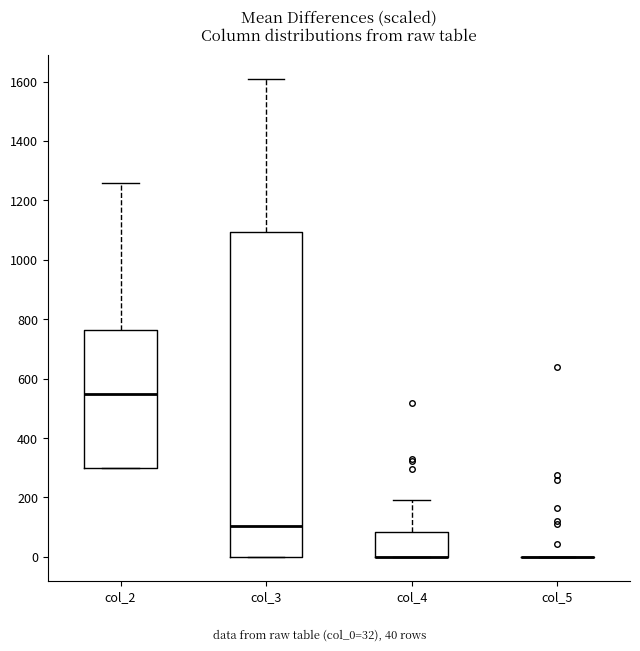

Which box is the tallest, from its lower edge to its upper edge?

col_3